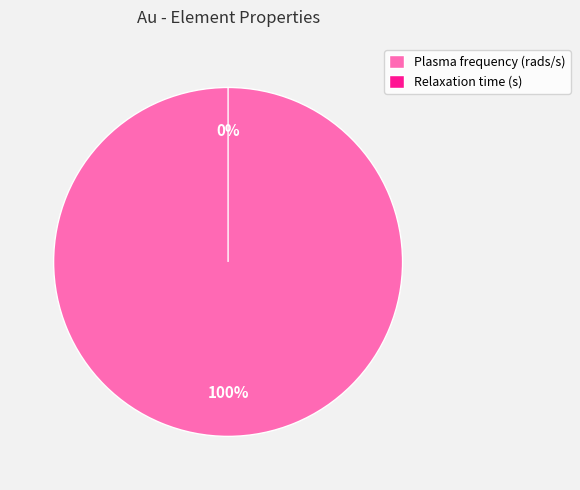

Which category has the smallest portion of the pie?

Relaxation time (s)